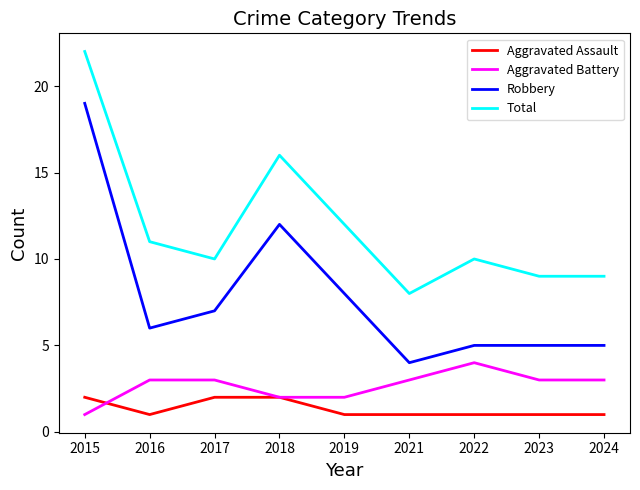

What is the minimum value shown in the chart?

1